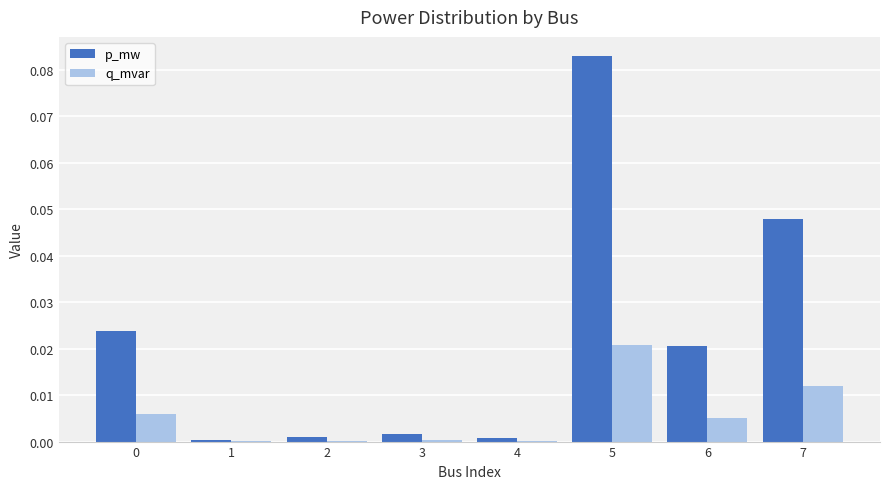

Which label corresponds to the largest value in the chart?

5